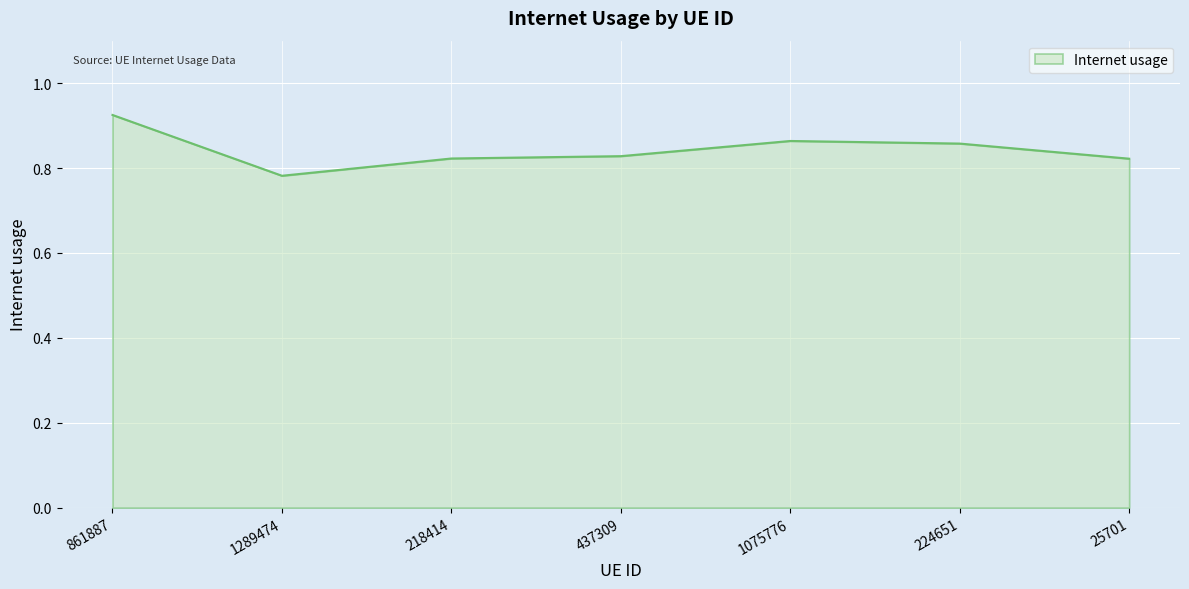

What is the sum of all values?

5.9